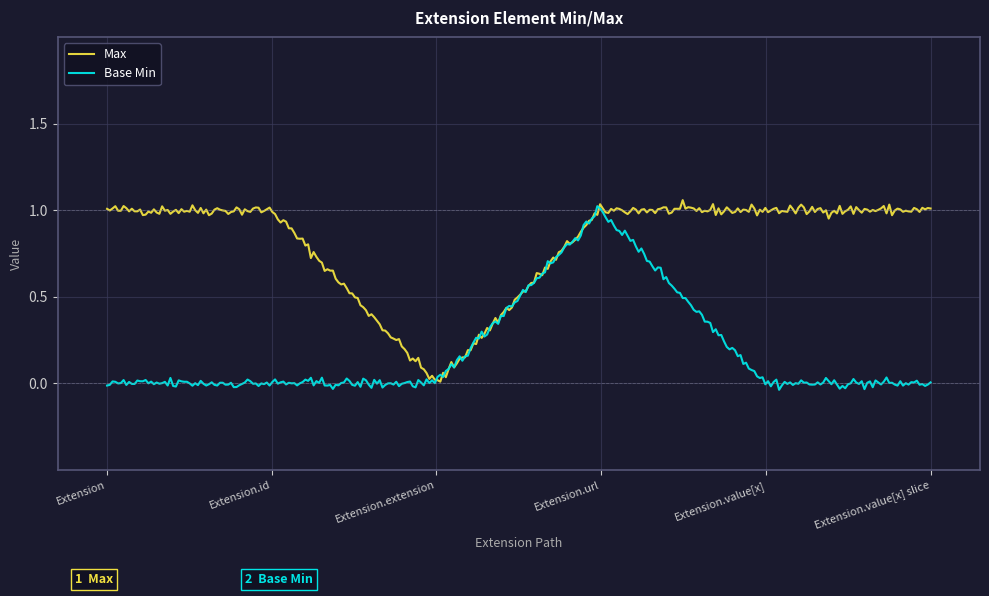

List the series in order of their overall mean, highest first.

Max, Base Min